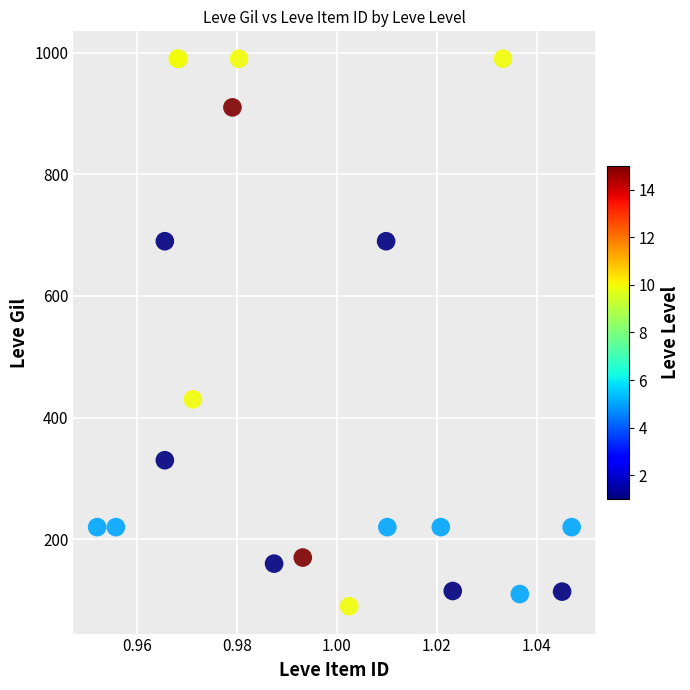

What Y value in the scatter plot is closest to 540?

430